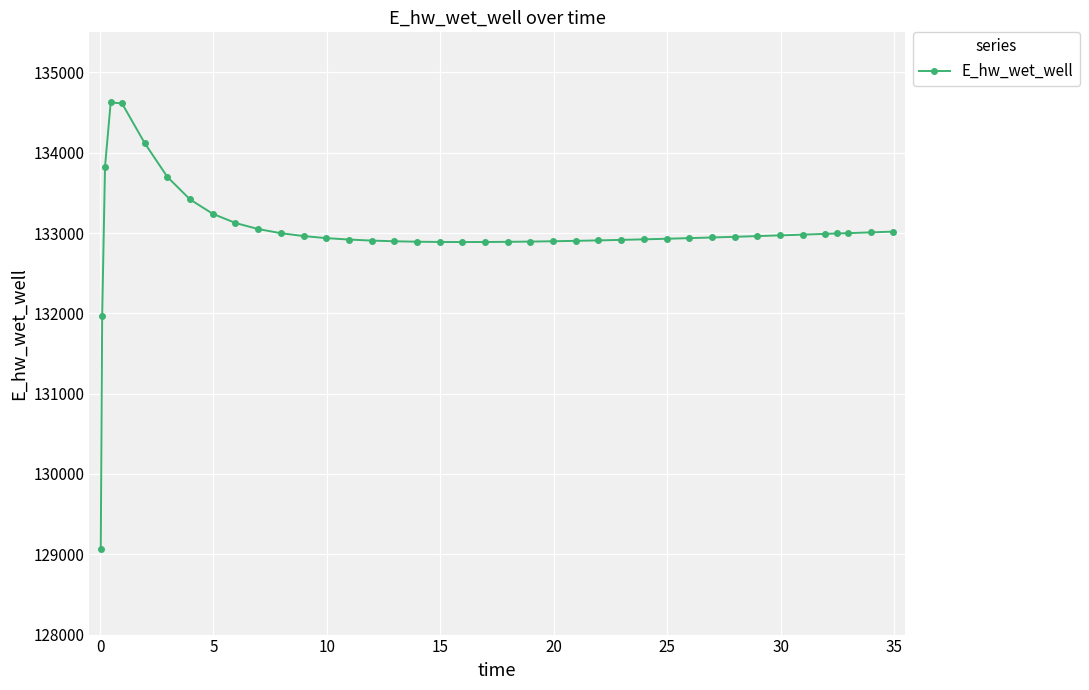

What is the average value?

132999.2